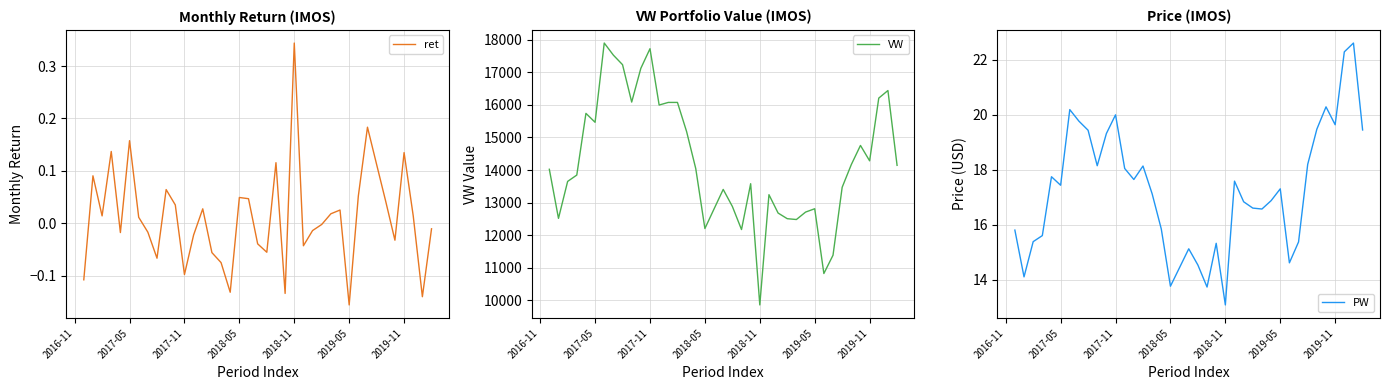

How many data points does each series have?

40